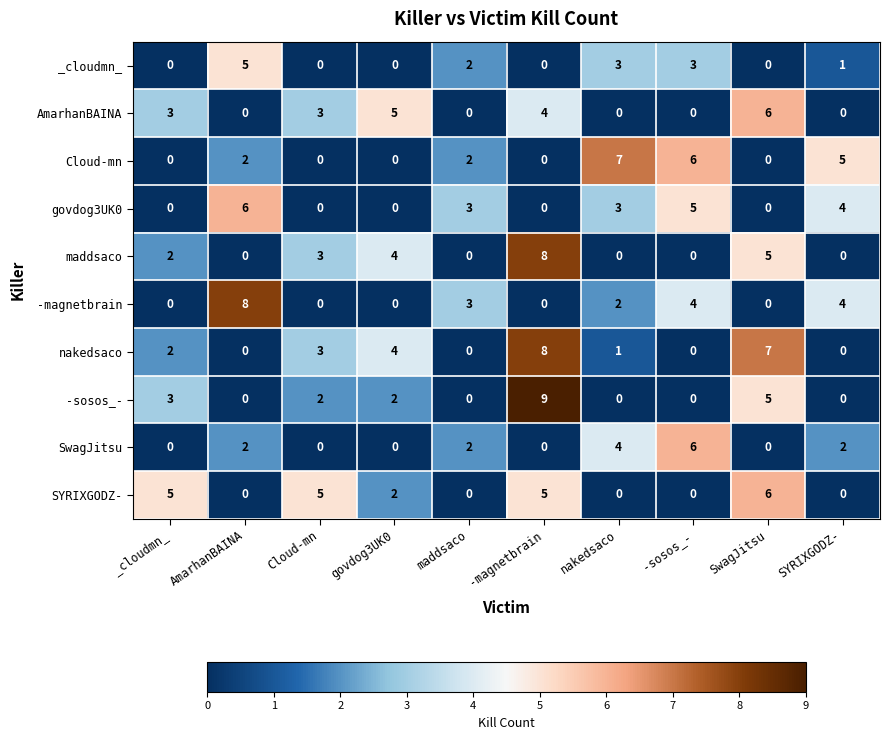

Is the value of SwagJitsu at maddsaco greater than the value of nakedsaco at Cloud-mn?

No